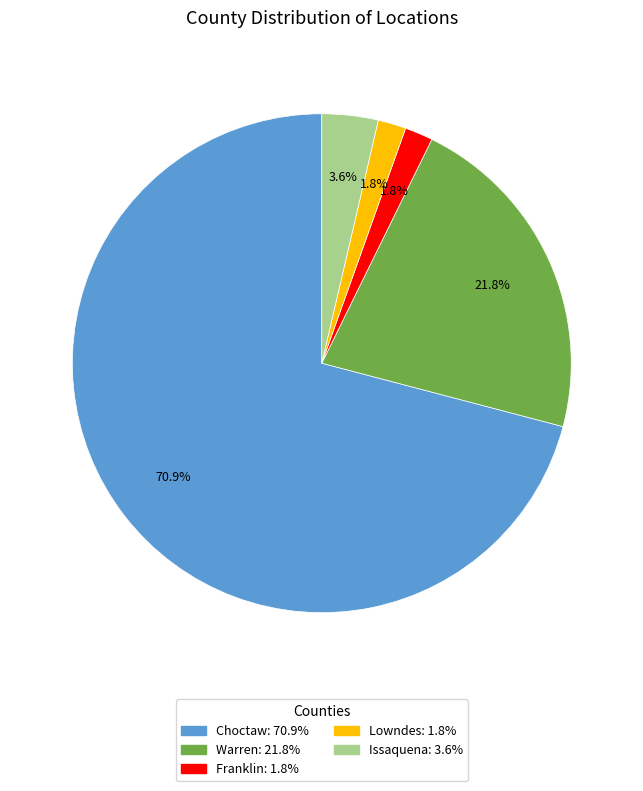

To the nearest percent, what is the combined percentage of Lowndes and Franklin?

4%